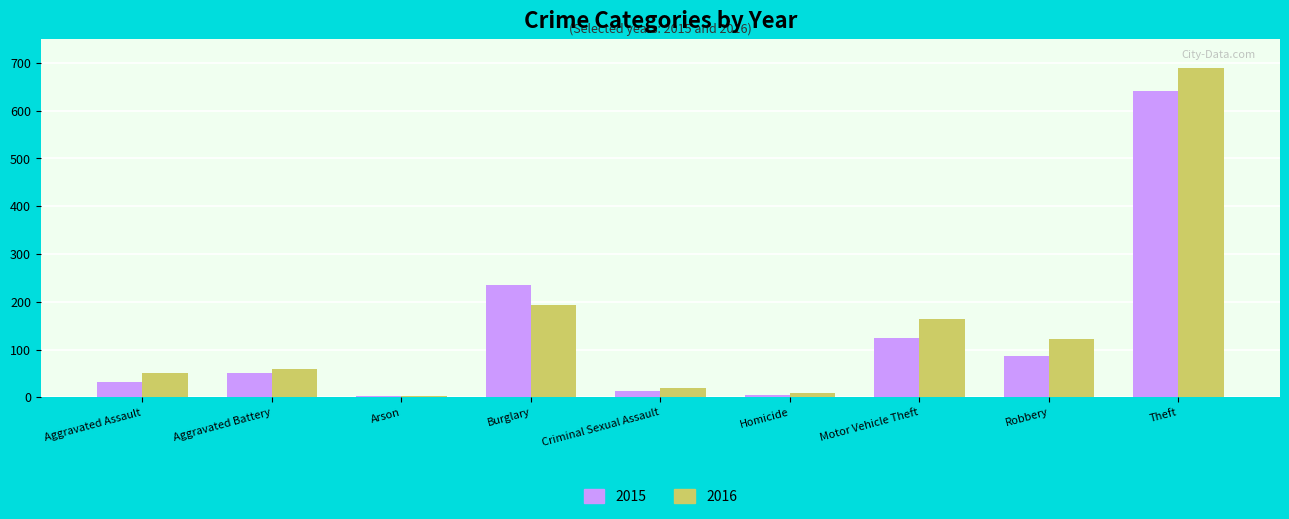

Which series has the largest total across all categories?

2016